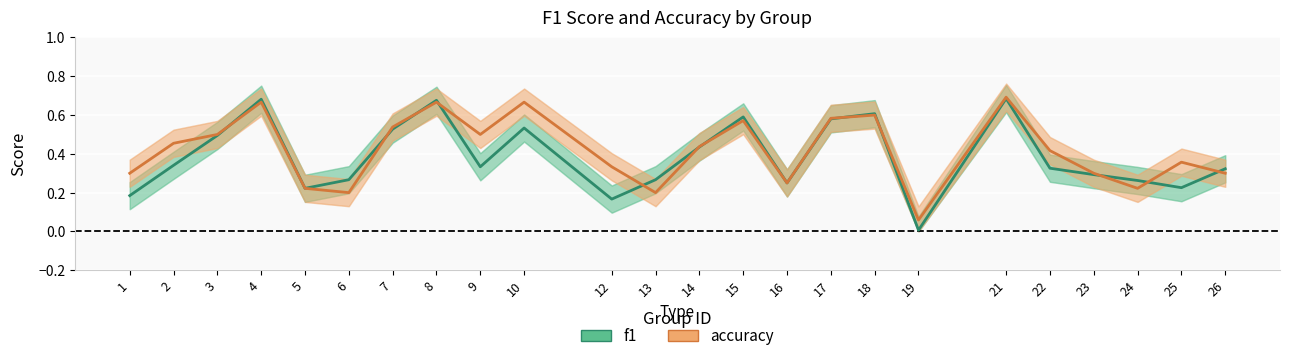

Between which two adjacent categories do accuracy and f1 first intersect?

3 and 4